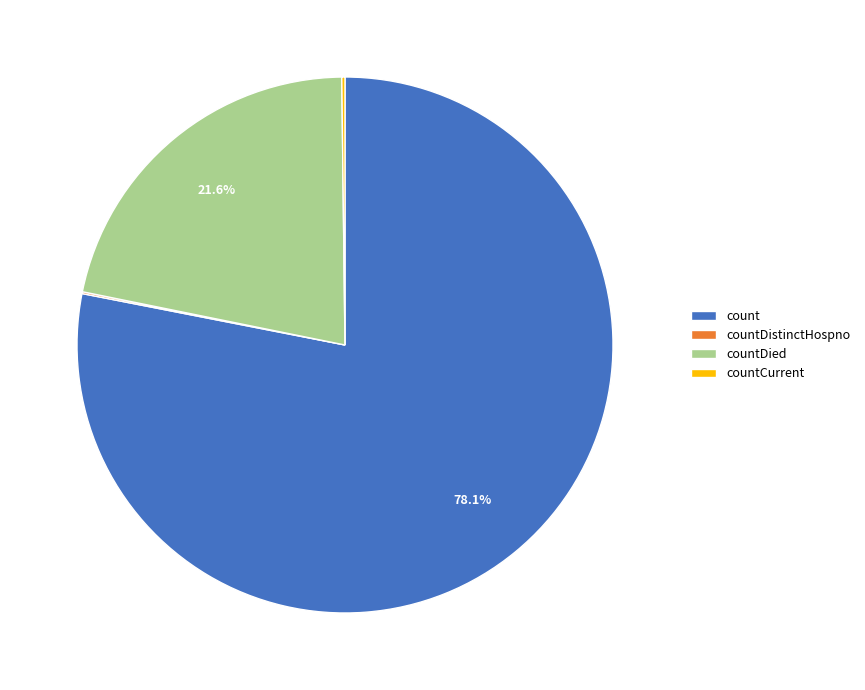

Is count the majority of the pie?

Yes